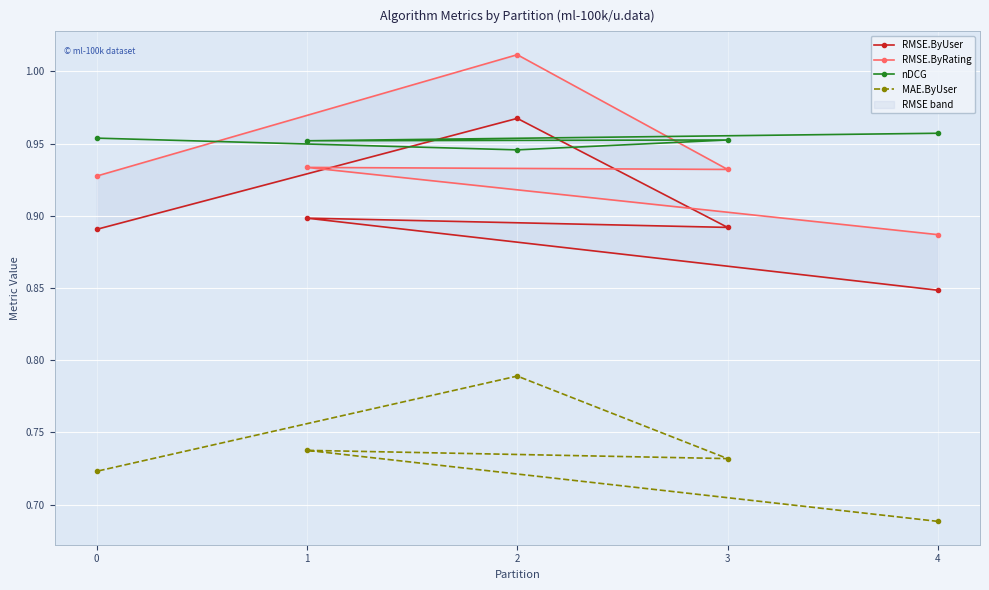

True or false: MAE.ByUser and RMSE.ByUser intersect in this chart.

False